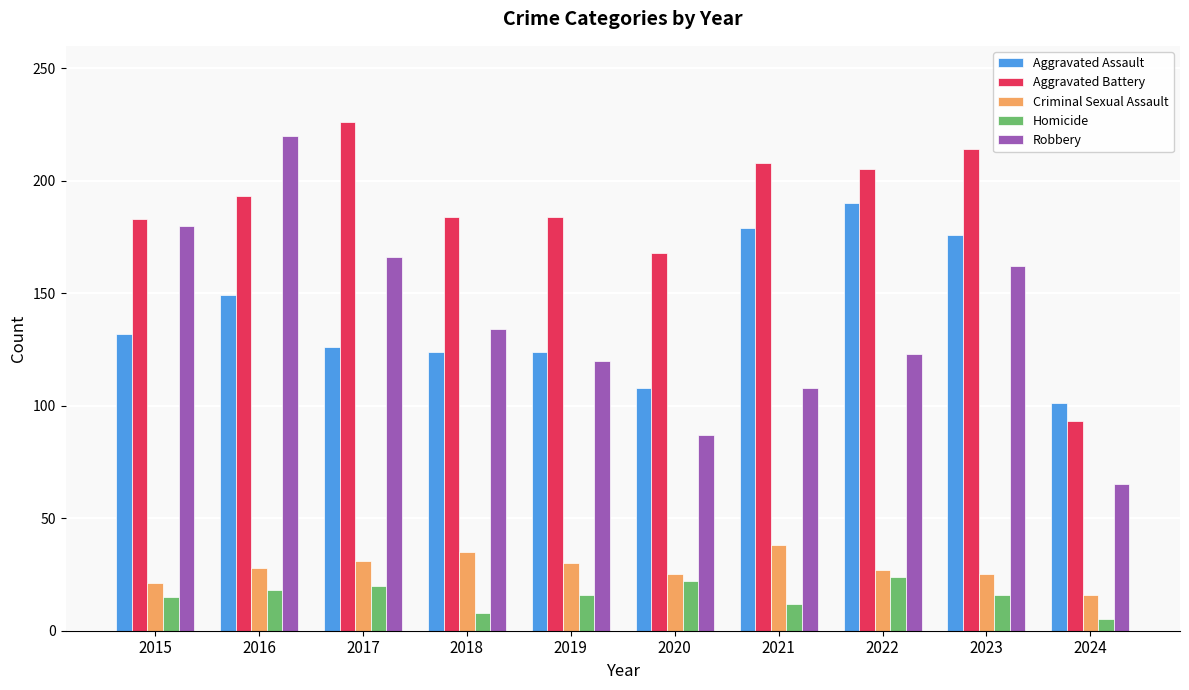

What is the total value across all series at 2017?

569